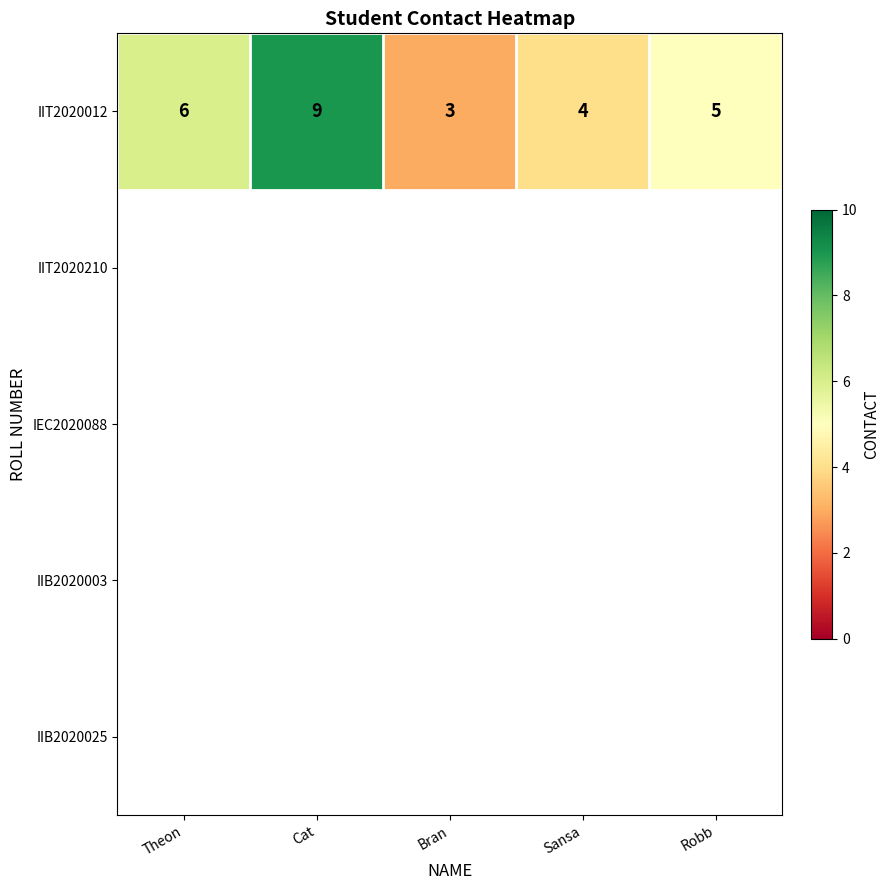

What is the difference between the second highest and second lowest values?

2